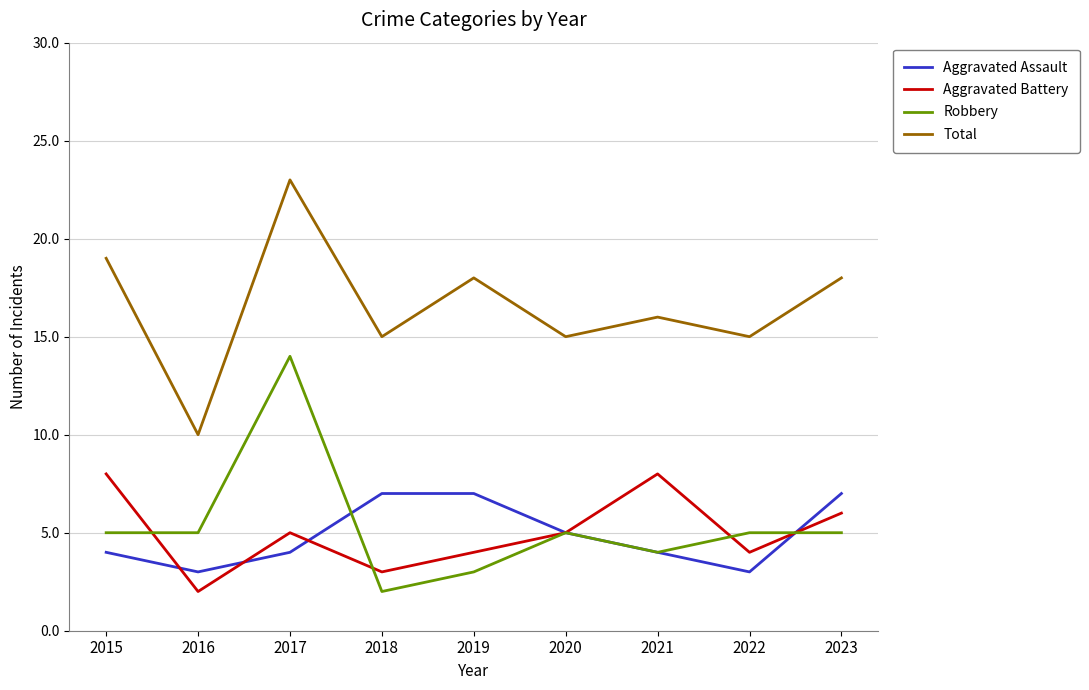

At which category does Aggravated Battery reach its first local peak?

2017